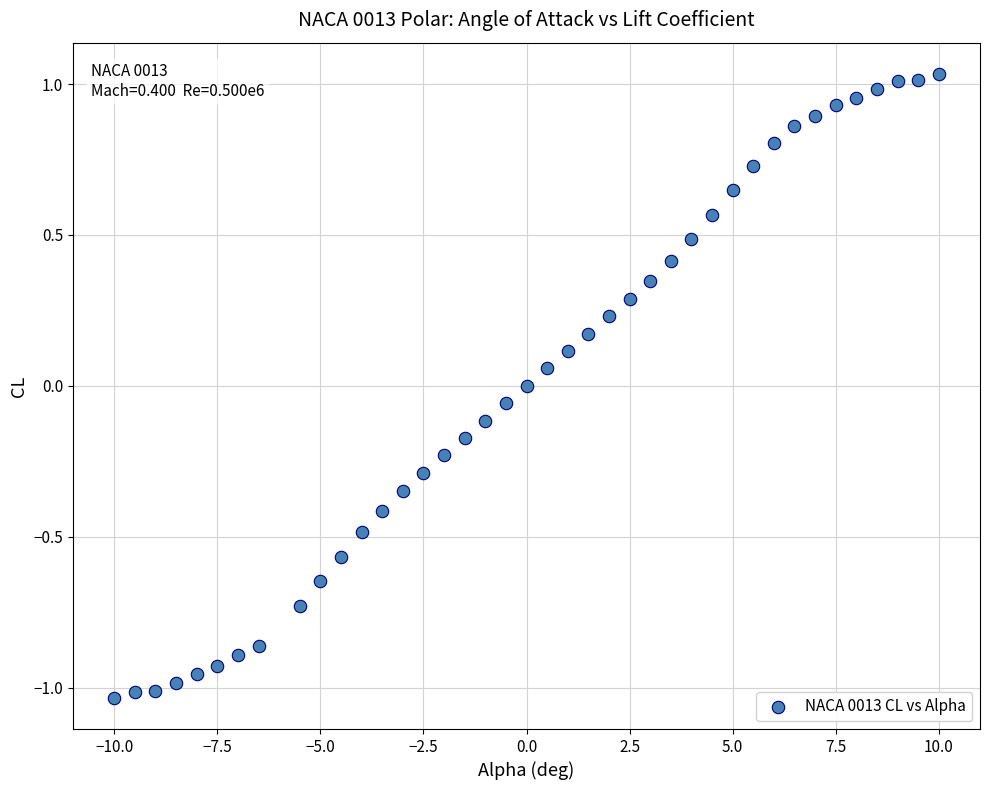

What is the range of Y values (max minus min)?

2.1